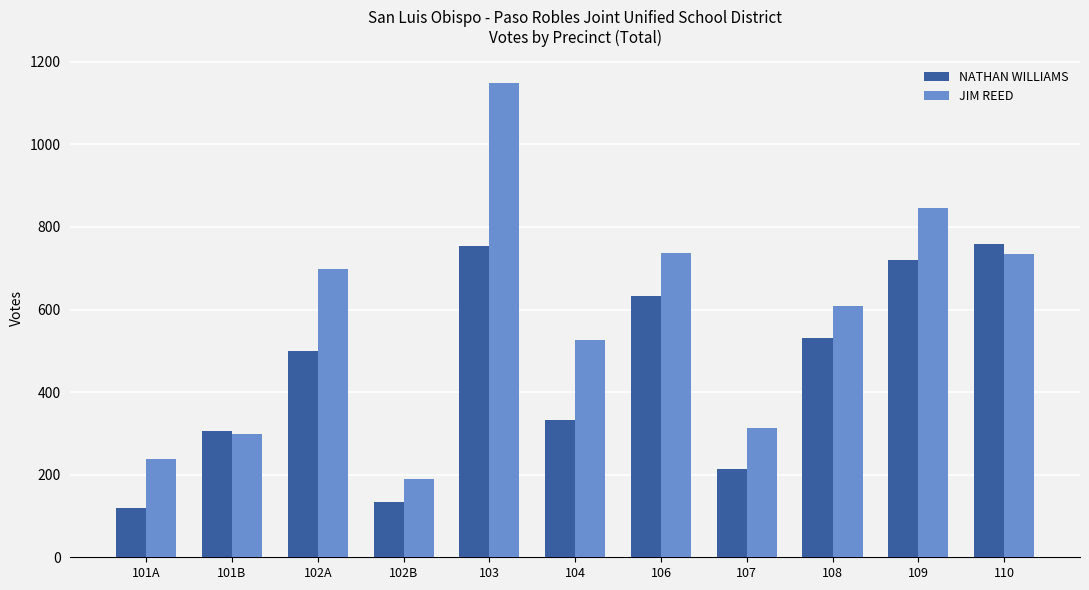

What position from the right is 101B?

10